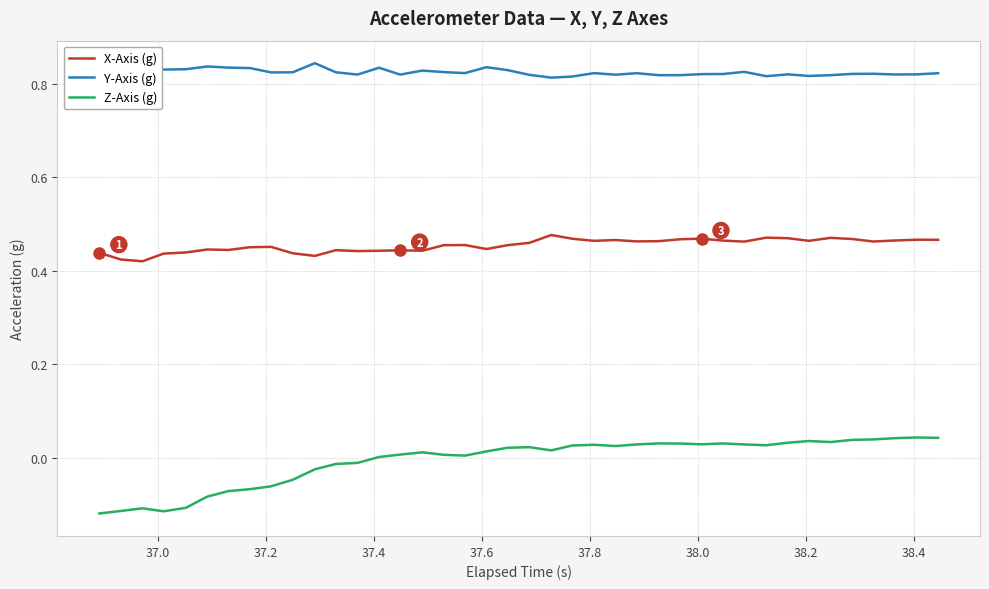

True or false: X-Axis (g) and Z-Axis (g) intersect in this chart.

False